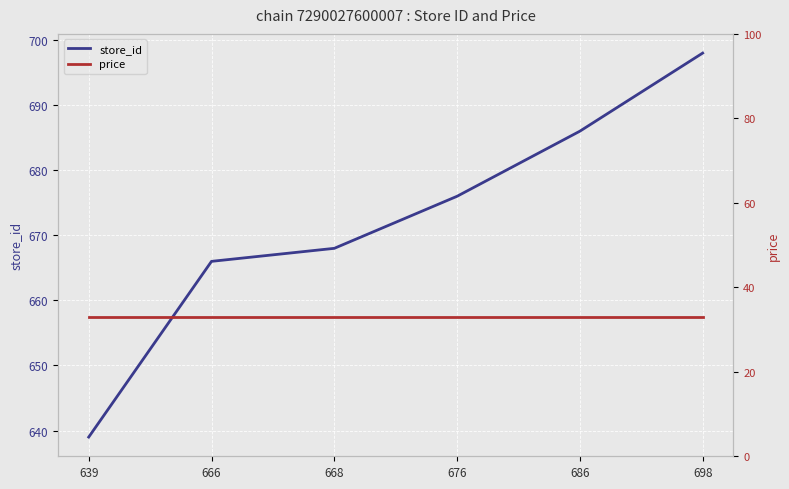

The price series shows 43.3 at 698. True or false?

False